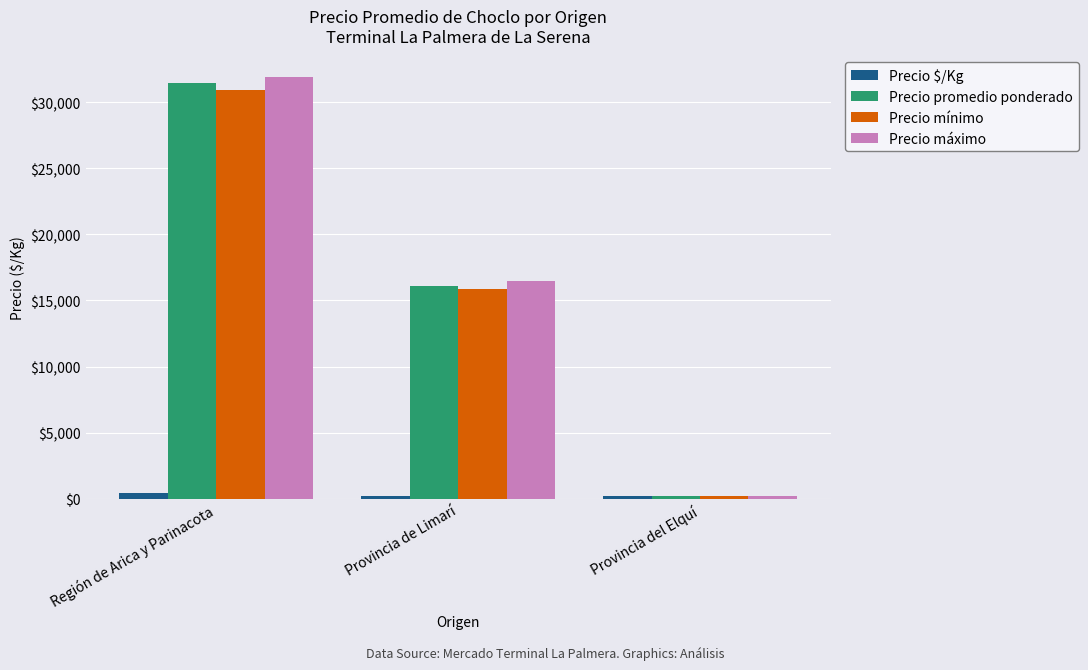

What is the highest value of the Precio promedio ponderado series?

31438